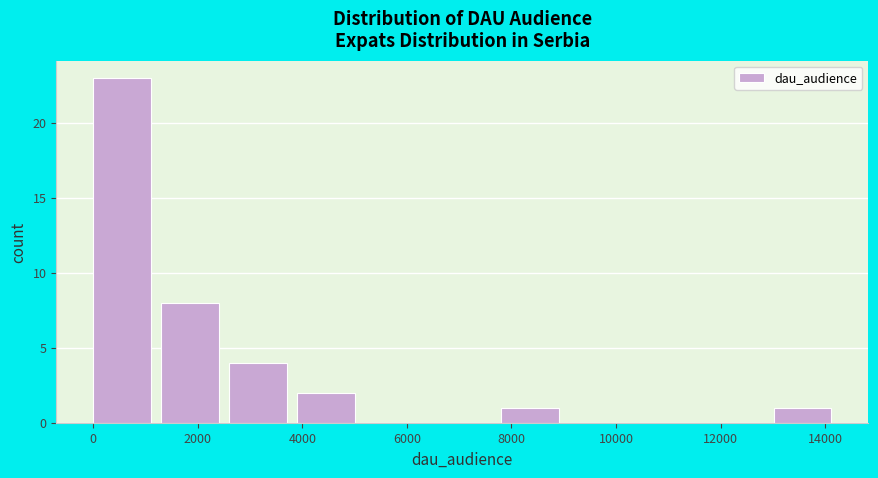

Reading left to right, transcribe this chart: for each bar, give the range it covers on the x-axis and its height. Neither the bar edges nor the heights are printed on the chart, so give them approximately, as read against the axes.

0 to 1400: 23
1400 to 2600: 8
2600 to 4000: 4
4000 to 5200: 2
5200 to 6600: 0
6600 to 7800: 0
7800 to 9200: 1
9200 to 10400: 0
10400 to 11800: 0
11800 to 13000: 0
13000 to 14400: 1